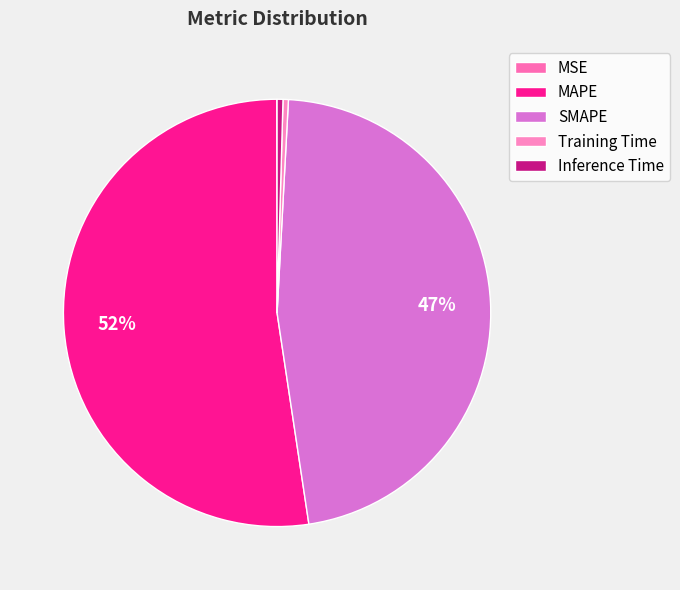

Count the number of slices in the pie.

5